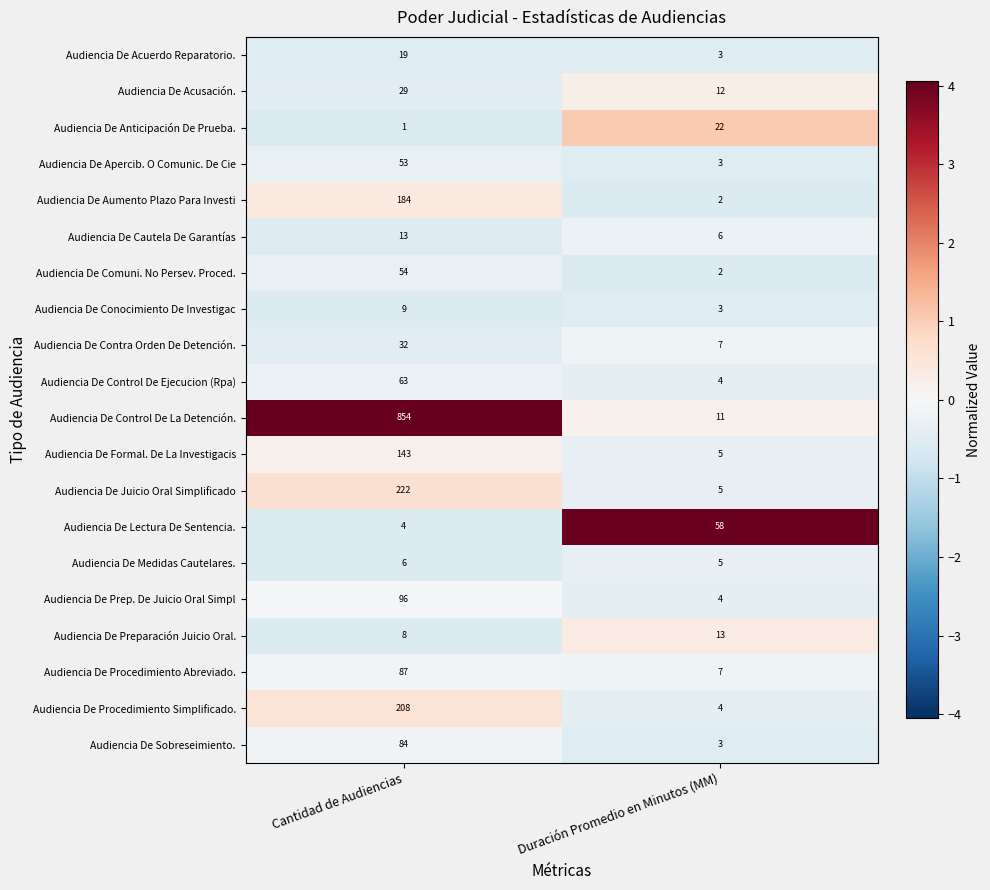

Is it true that Audiencia De Apercib. O Comunic. De Cie equals 3 at Duración Promedio en Minutos (MM)?

True